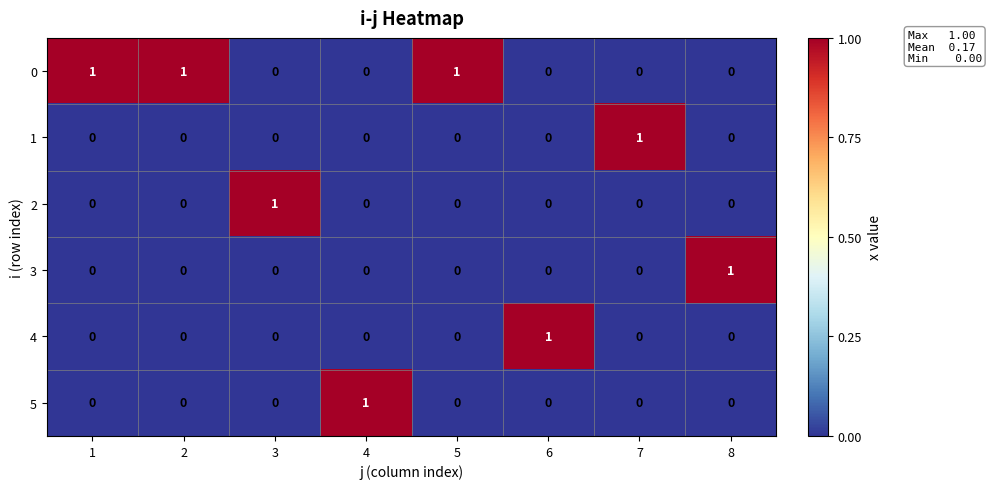

What is the spread (max minus min) of values at 1?

1